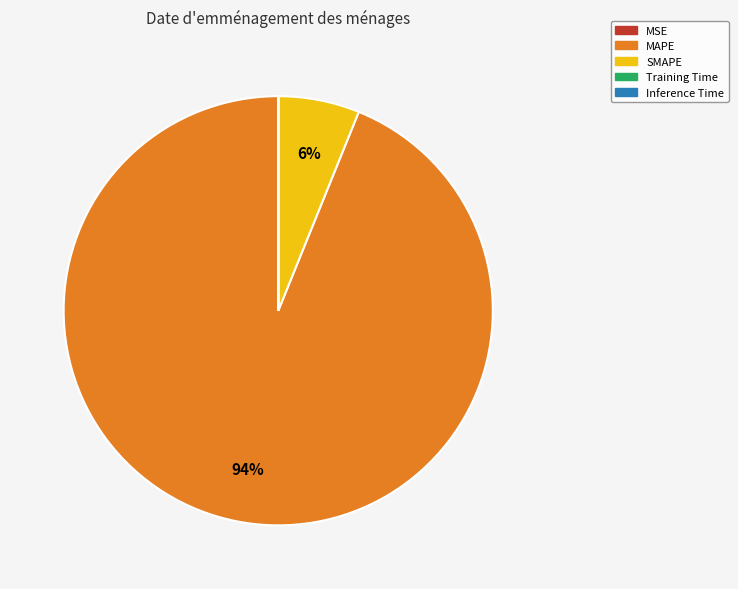

To the nearest percent, what is the average slice percentage?

20%